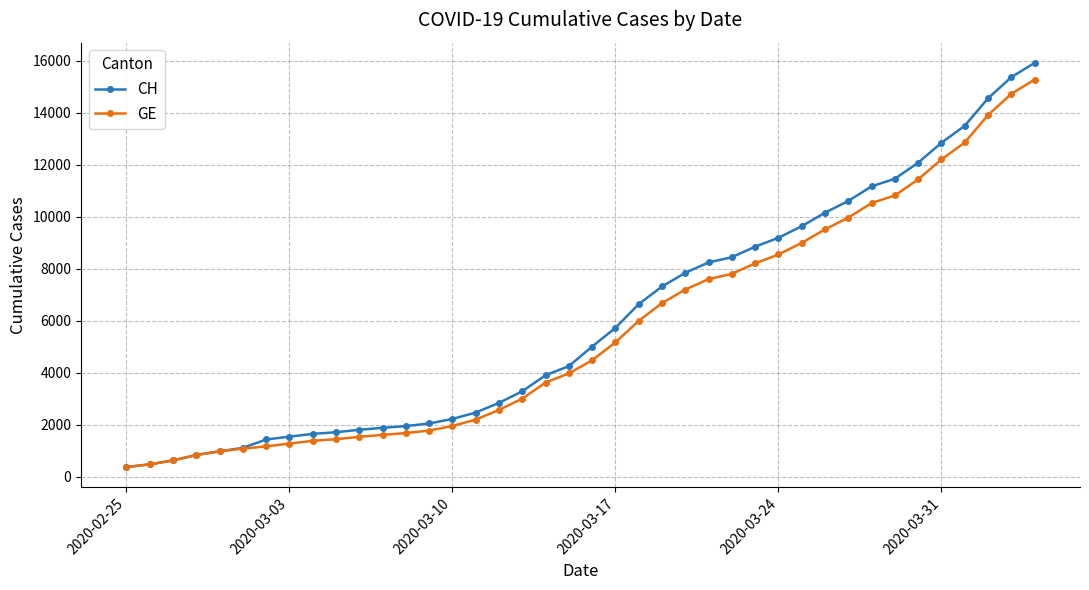

How many data points in CH are less than 5012?

20